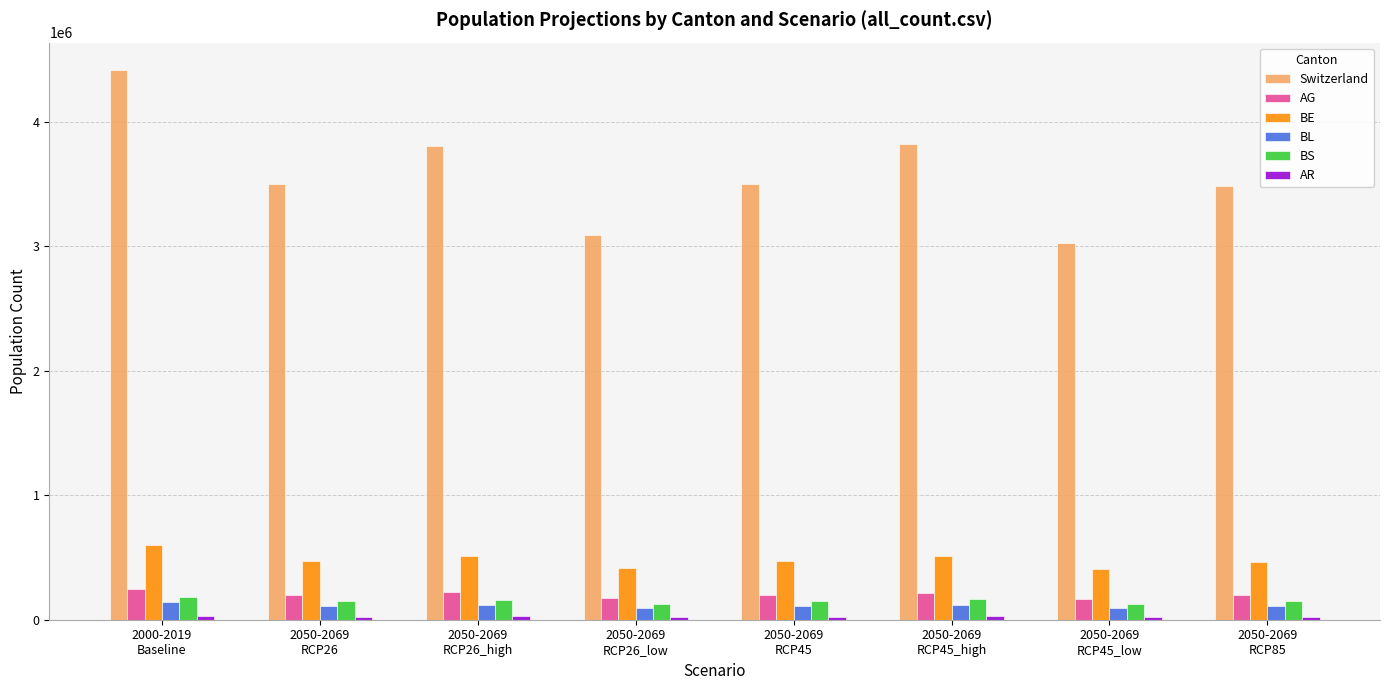

Which series has the largest total across all categories?

Switzerland